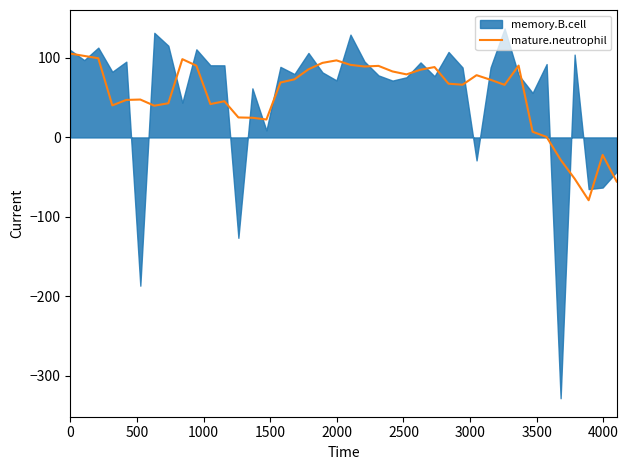

How many positive values are there?

35